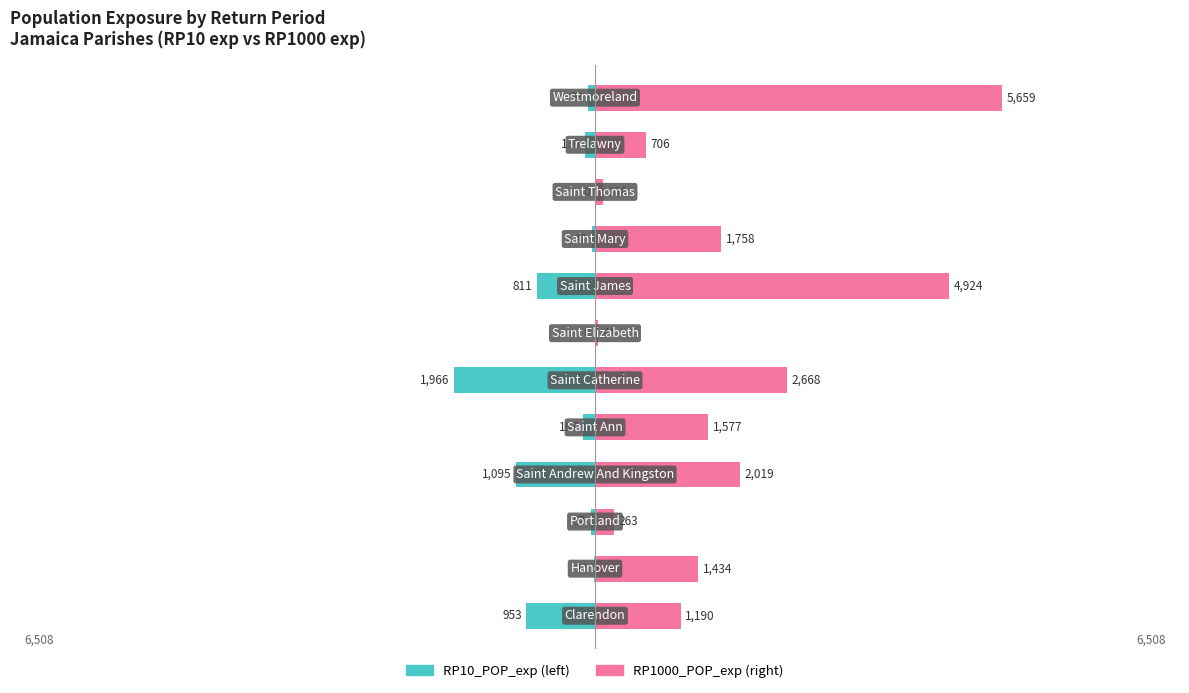

What is the difference between the maximum and minimum values in the RP10_POP_exp series?

1966.2